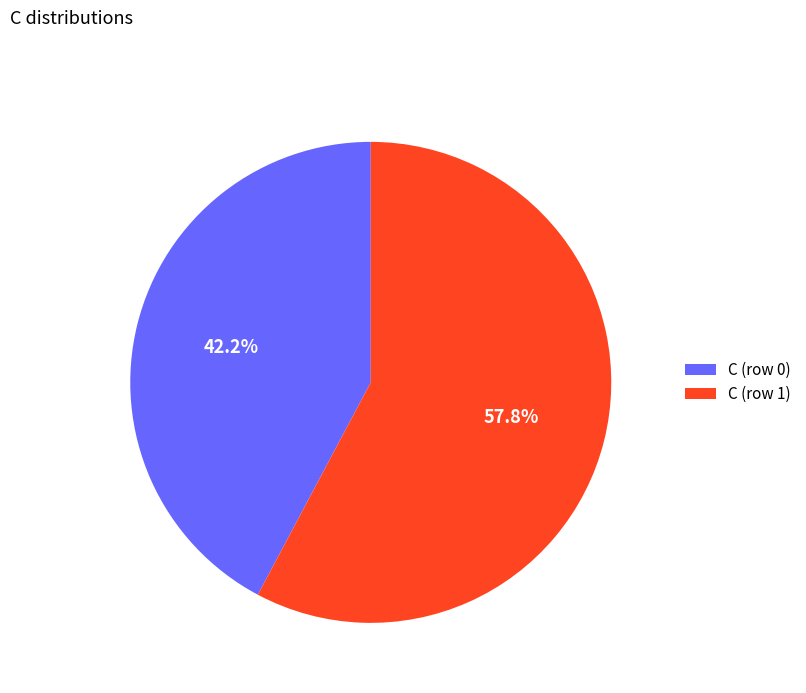

Do C (row 0) and C (row 1) together represent more than half of the pie?

Yes